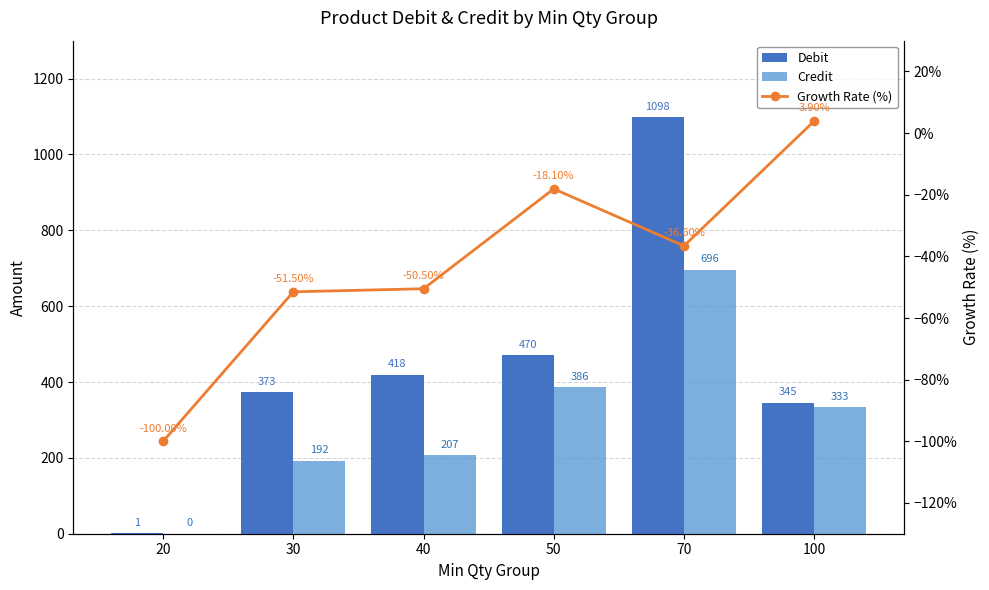

The Debit series shows 735.4 at 70. True or false?

False